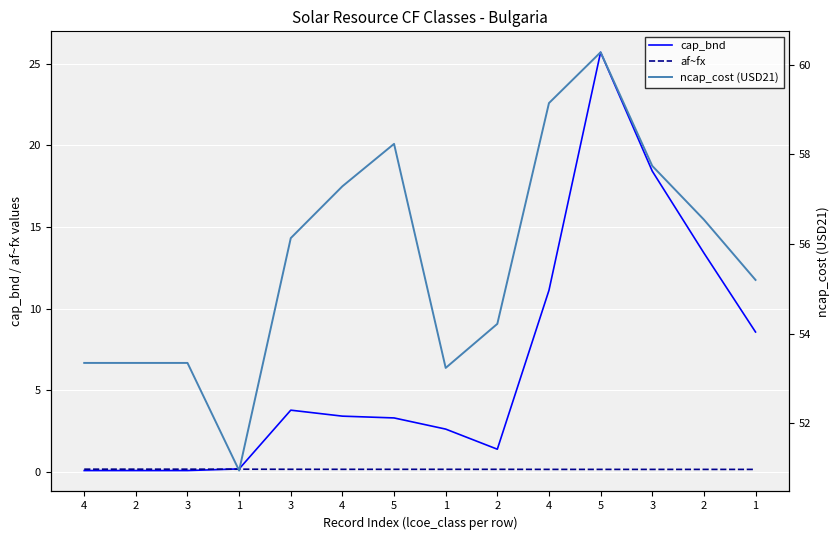

Is this an area chart (filled region under the line)?

No